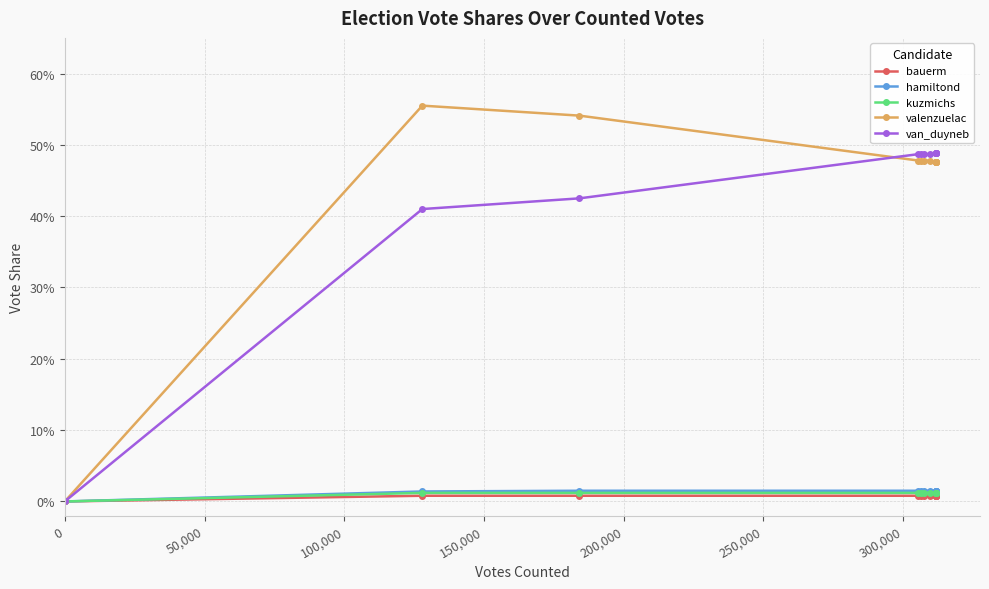

True or false: valenzuelac and van_duyneb intersect in this chart.

True